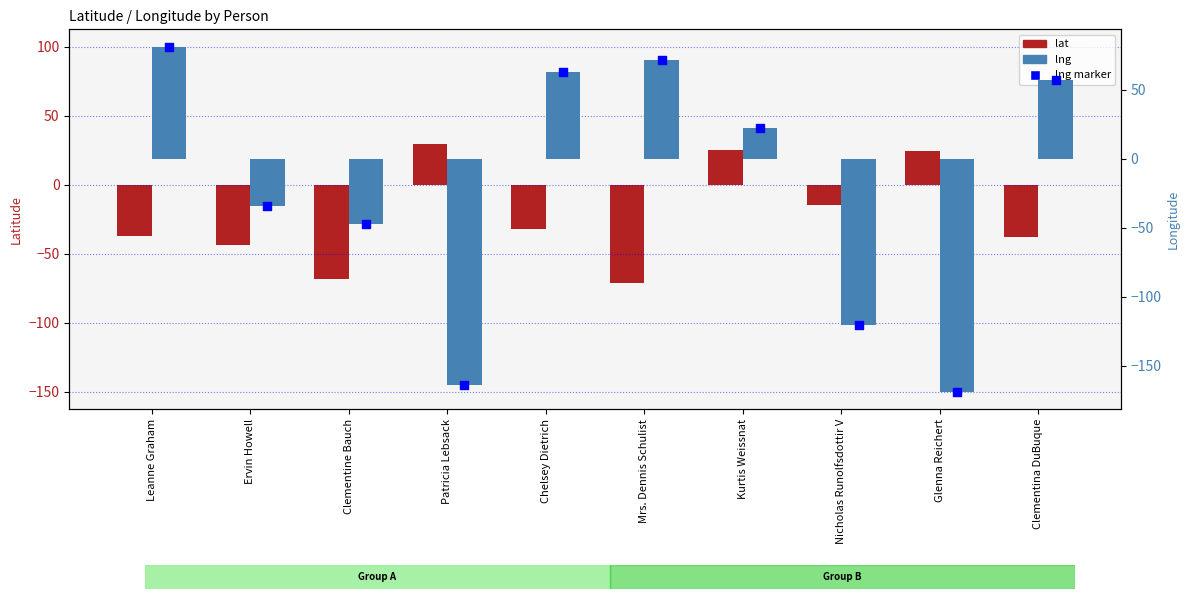

Which series has the largest total across all categories?

lat